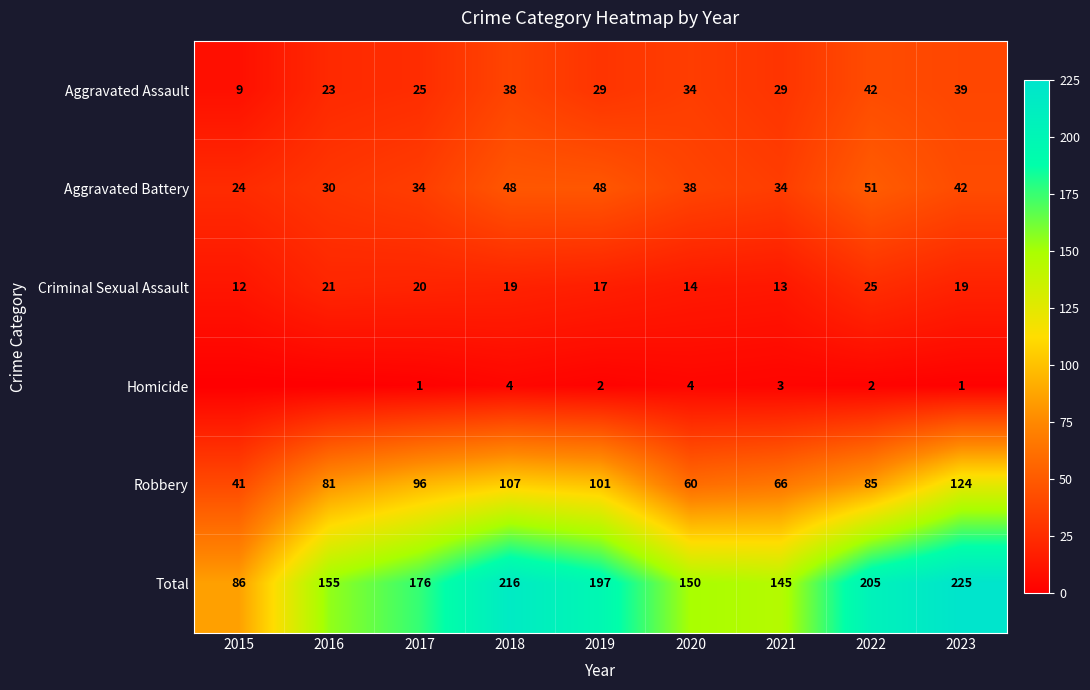

Is the value of Aggravated Assault at 2022 greater than the value of Criminal Sexual Assault at 2016?

Yes